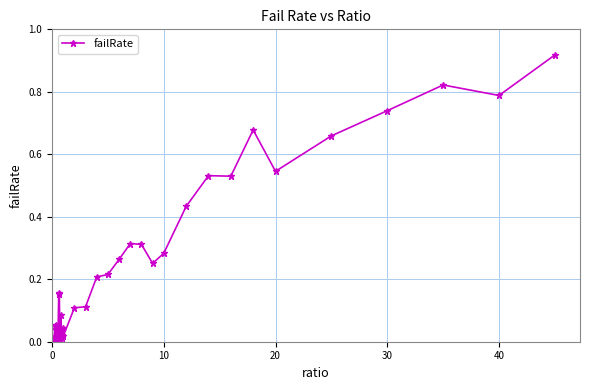

True or false: the data has more than 0 interior local peaks.

True